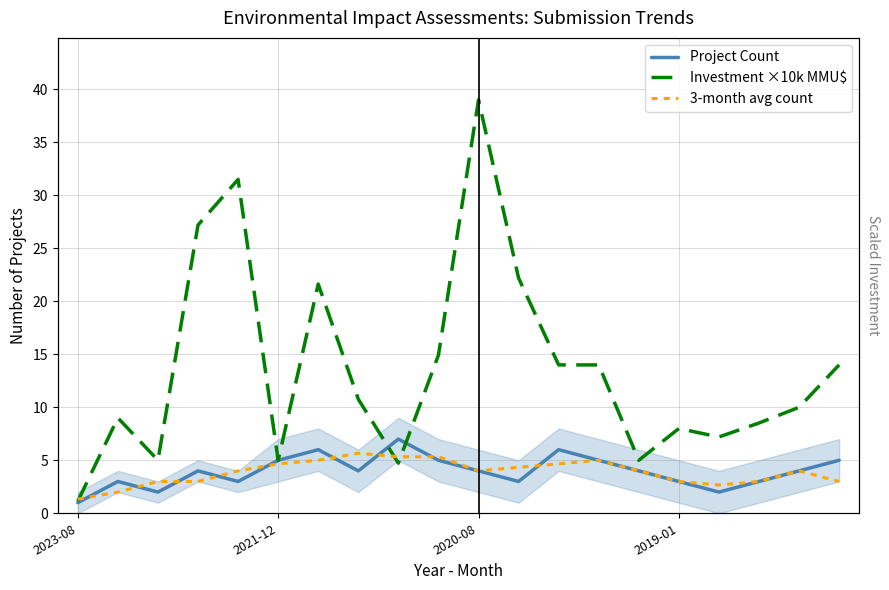

Is the value of Project Count at 7 greater than the value of Investment ×10k MMU$ at 4?

No